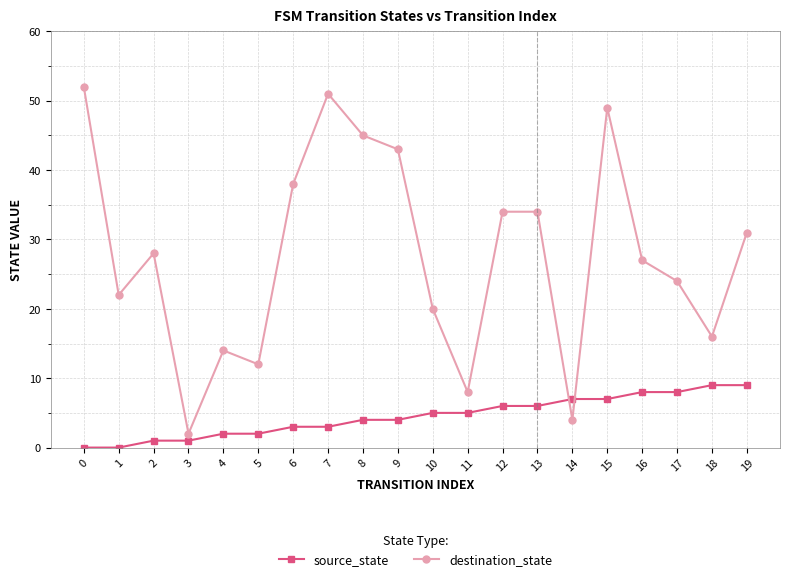

Which series has the largest range (max minus min)?

destination_state